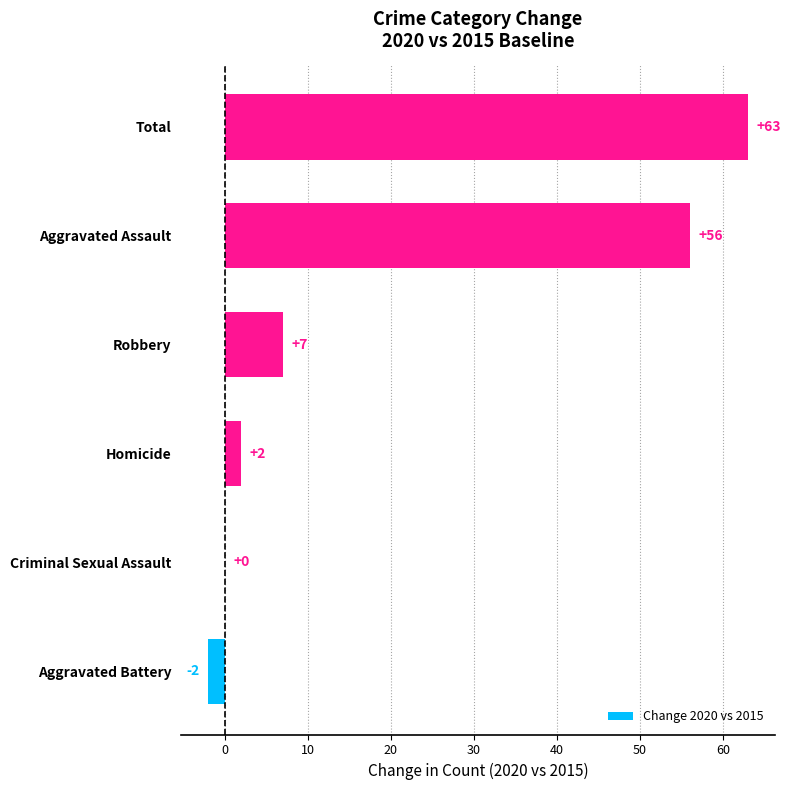

The value at Homicide is 2. True or false?

True